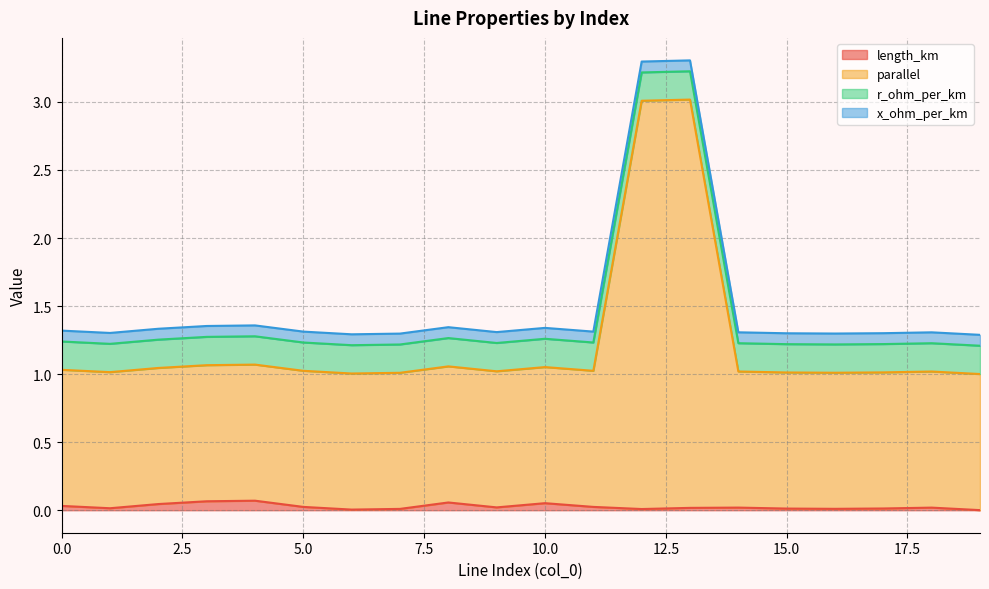

True or false: parallel has more than 0 points higher than both neighbors.

True